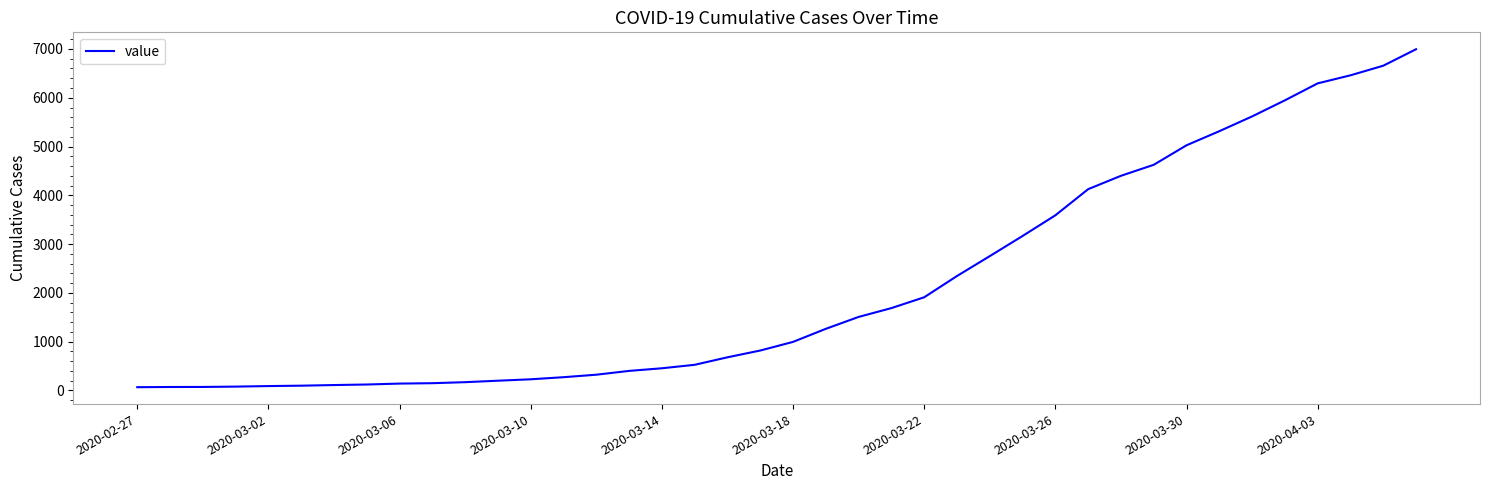

How many lines are shown in the chart?

1